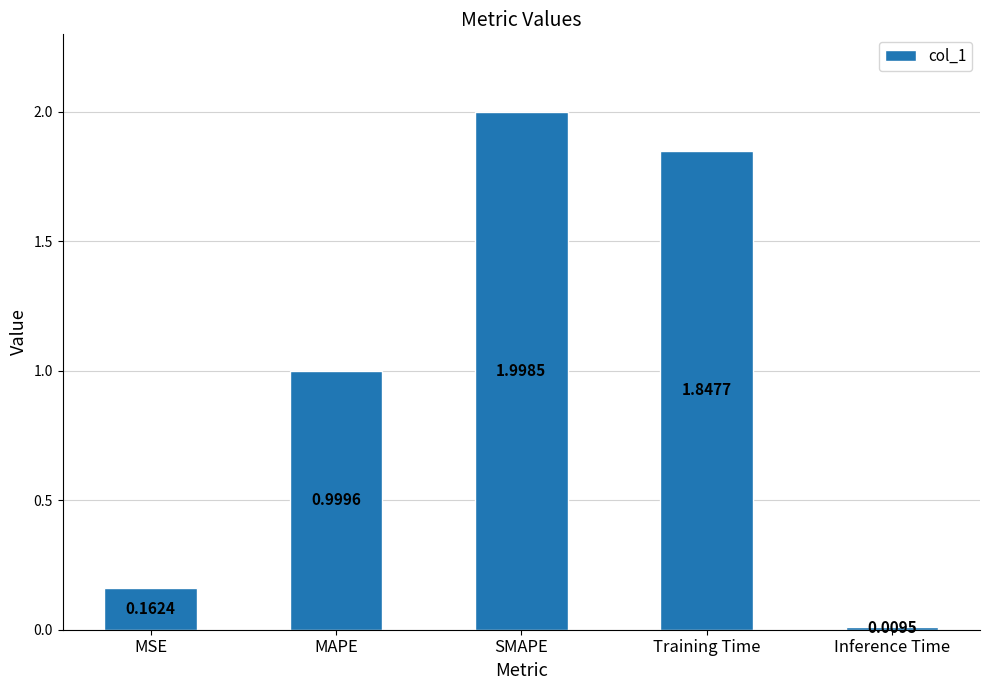

At which label is the value closest to 1?

MAPE